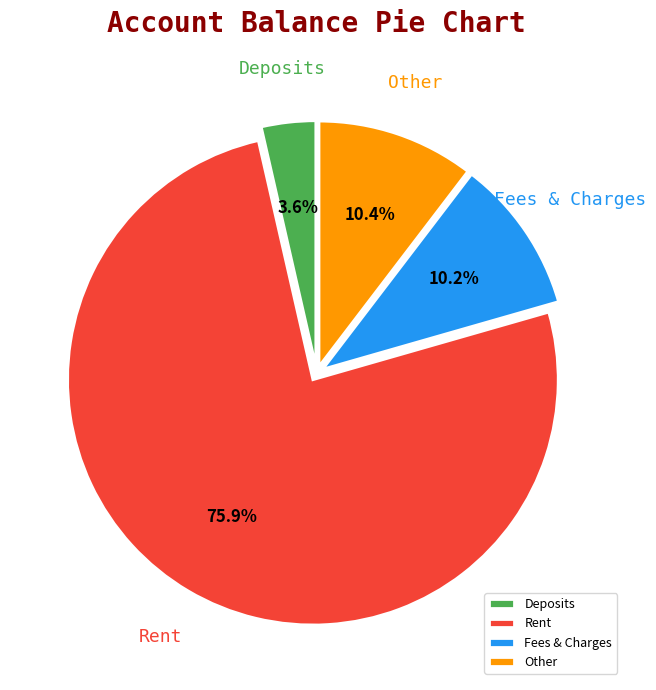

Is Fees & Charges the majority of the pie?

No